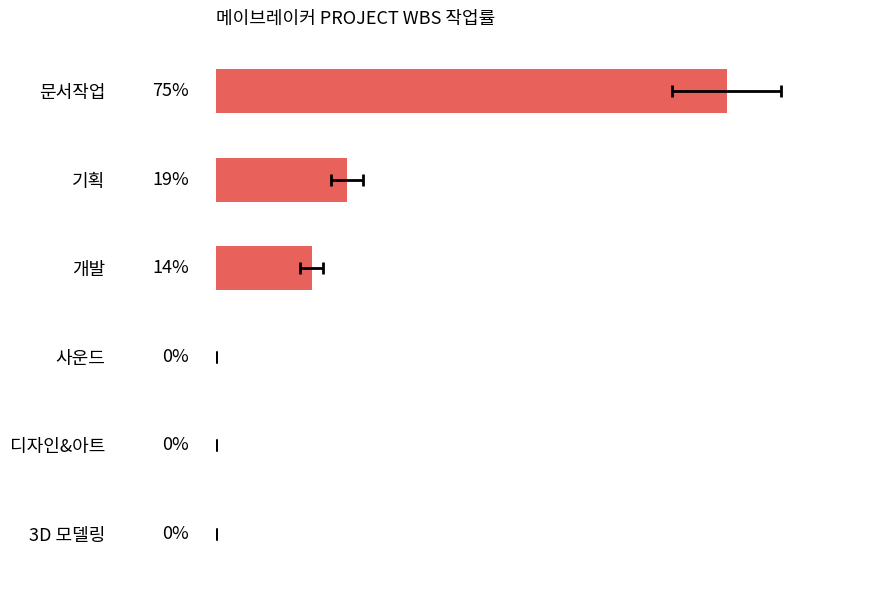

What is the maximum value shown in the chart?

75.0